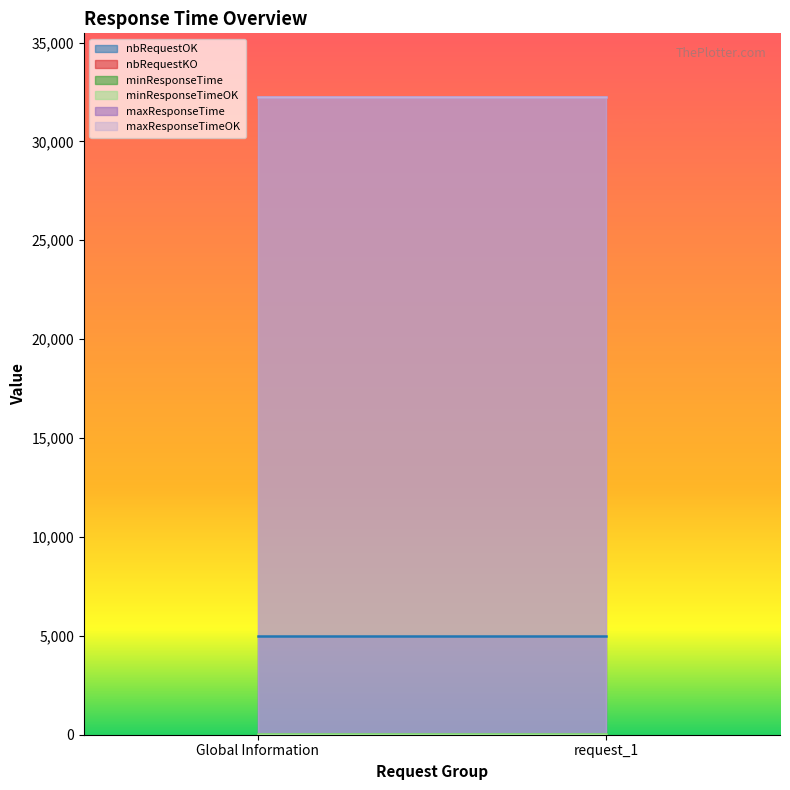

Which label corresponds to the largest value in the chart?

Global Information